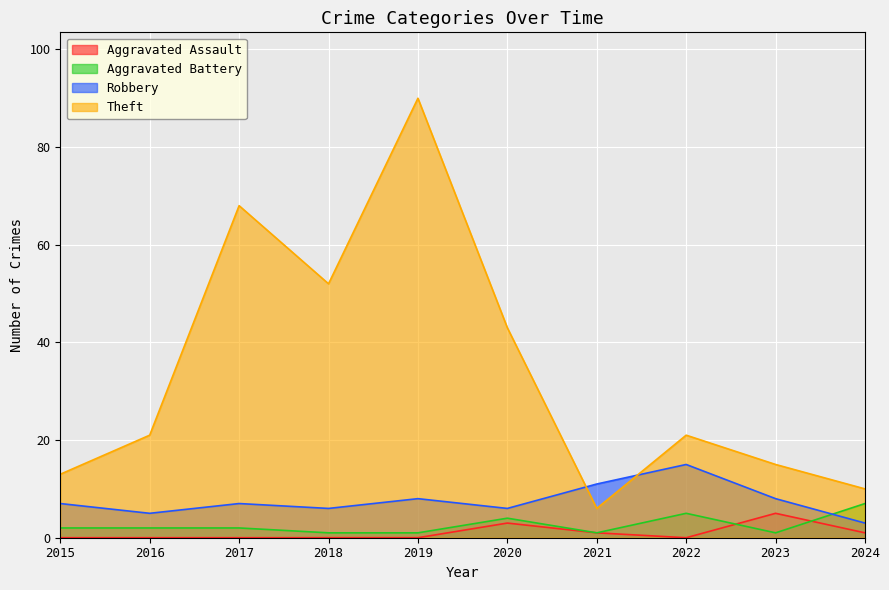

The value of Theft at 2017 is 68. True or false?

True